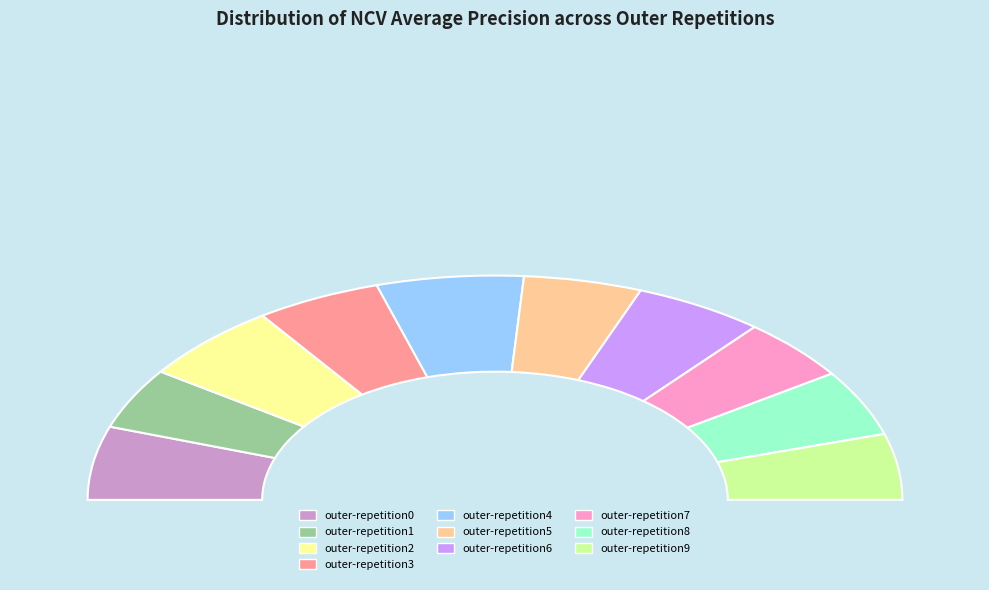

Rank the categories by value from highest to lowest.

outer-repetition4, outer-repetition2, outer-repetition0, outer-repetition6, outer-repetition3, outer-repetition8, outer-repetition9, outer-repetition5, outer-repetition7, outer-repetition1